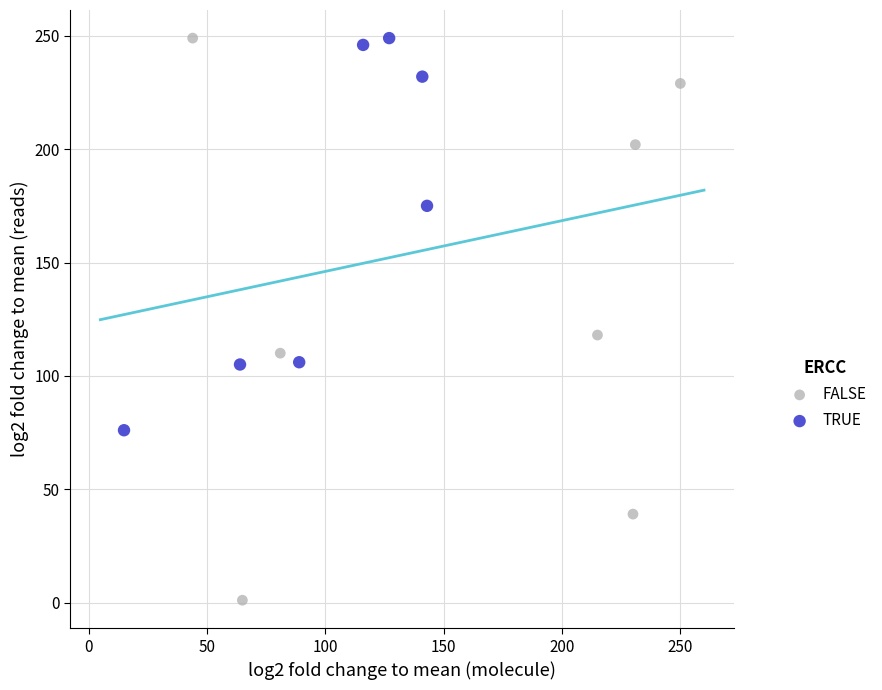

Which series has the largest Y range (max minus min)?

FALSE